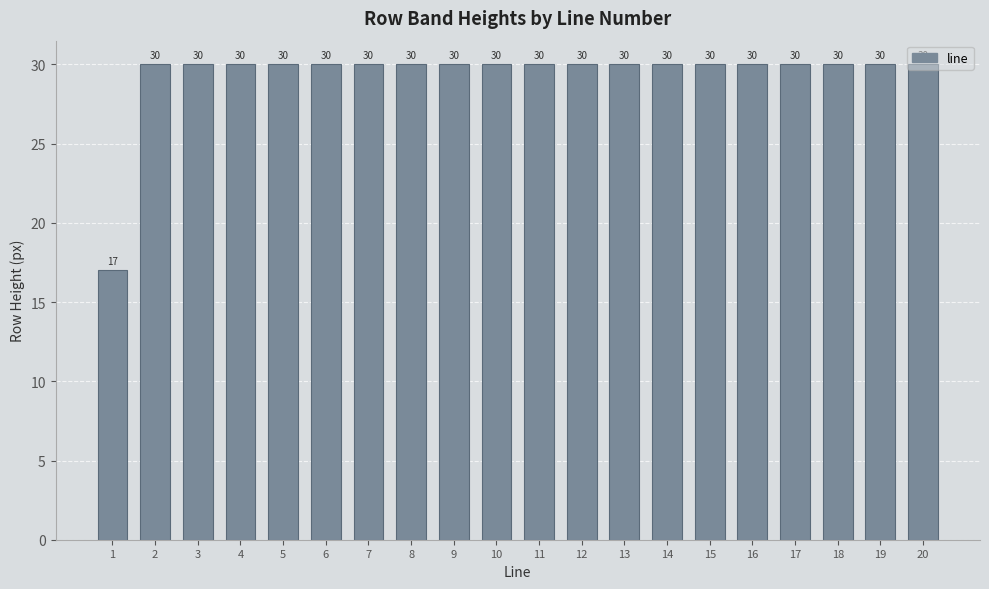

Reading left to right, list all the values displayed in this chart.

17	30	30	30	30	30	30	30	30	30	30	30	30	30	30	30	30	30	30	30